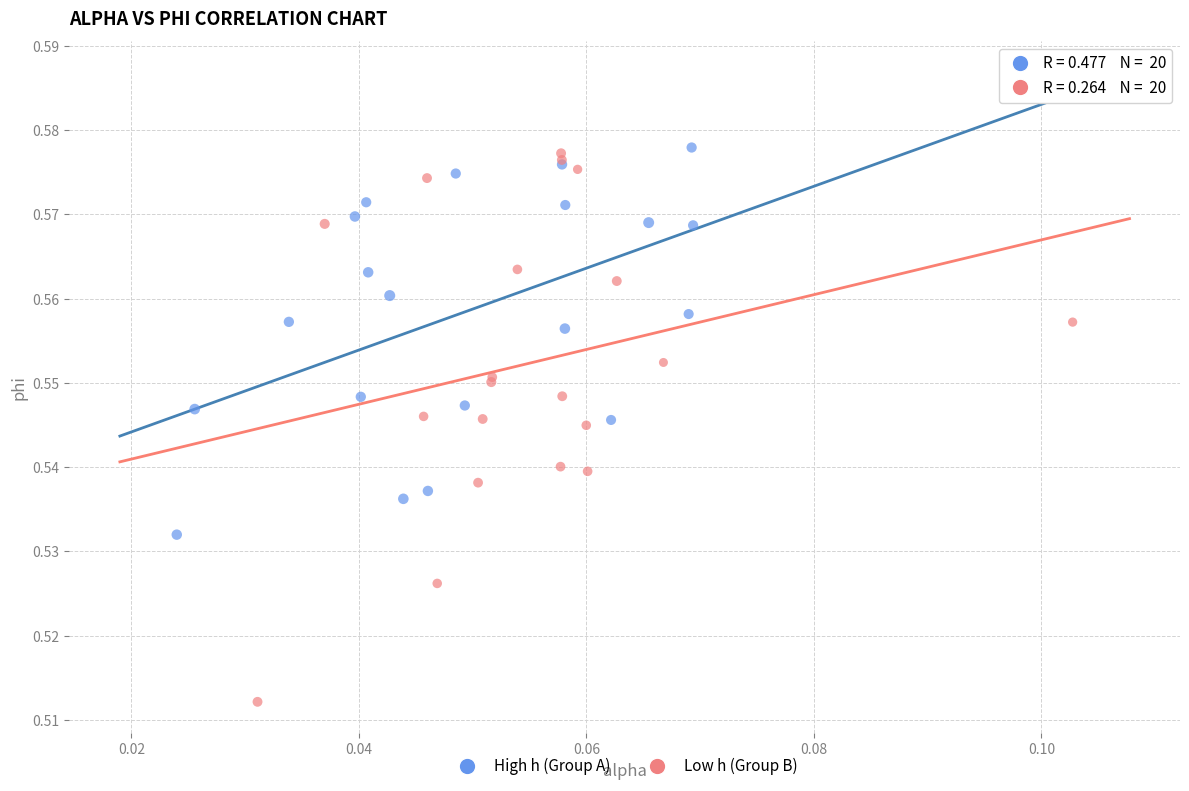

What are all the series names shown in the legend?

High h (Group A), Low h (Group B)